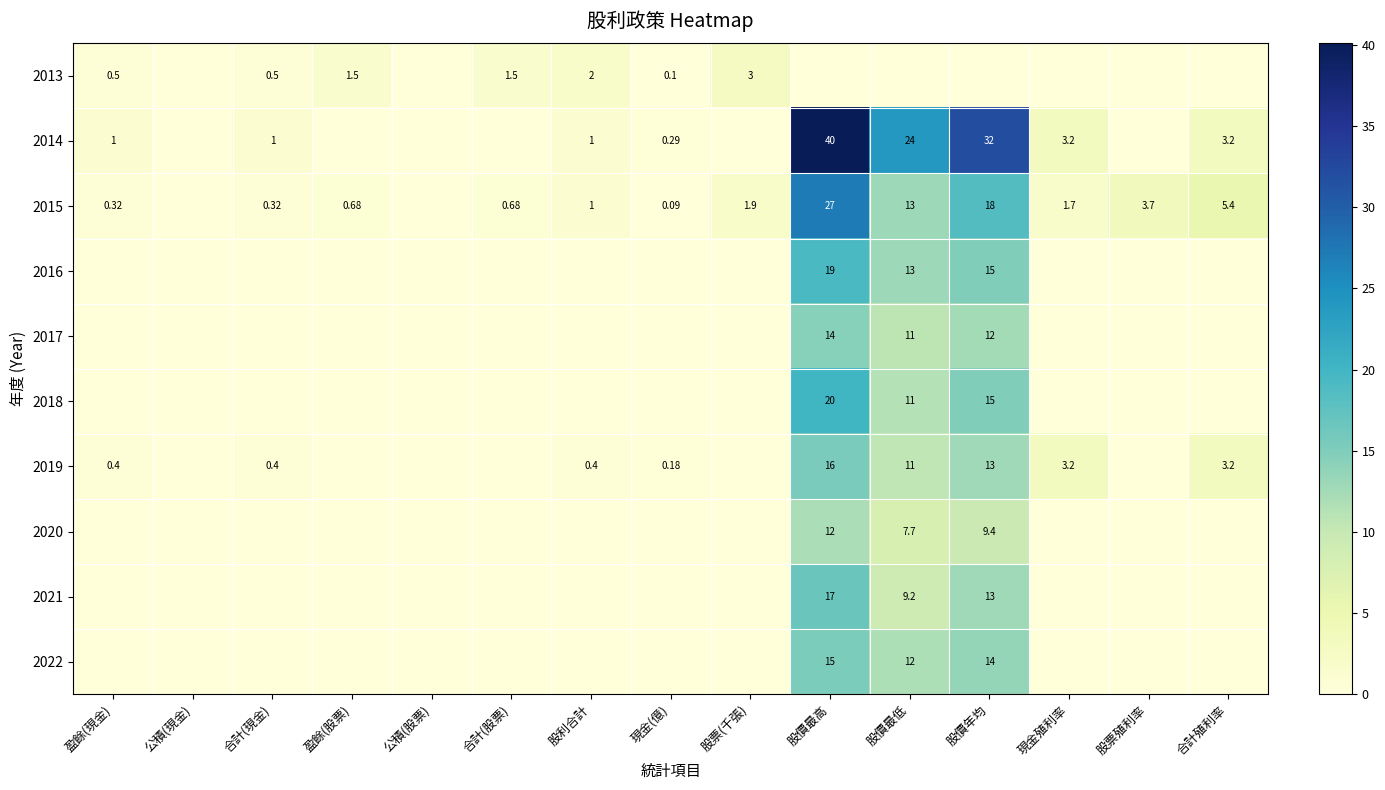

What is the greatest value displayed?

40.1